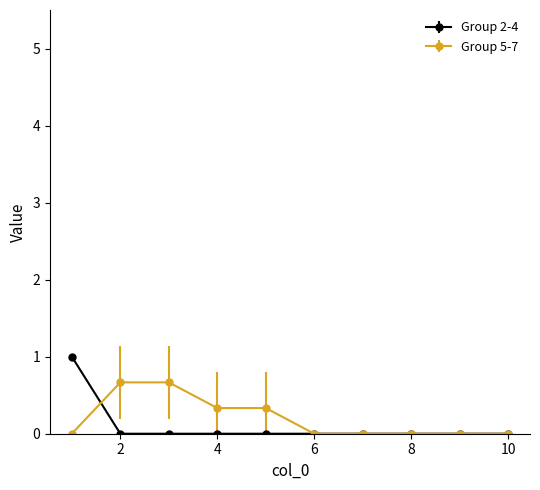

Does the chart have visible grid lines?

No